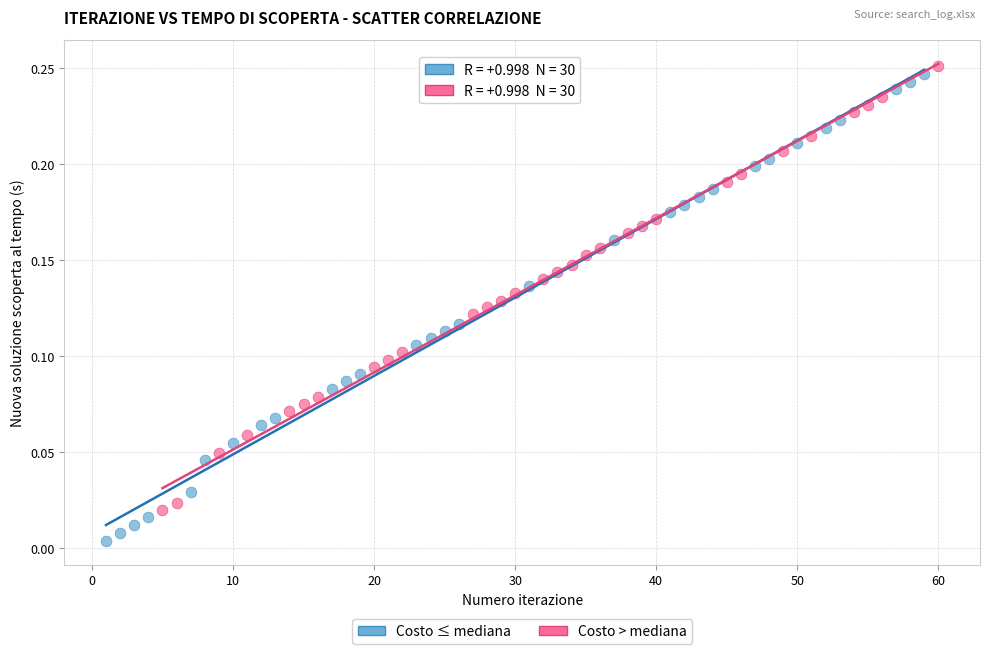

Which series has the widest spread of Y values?

Costo ≤ mediana